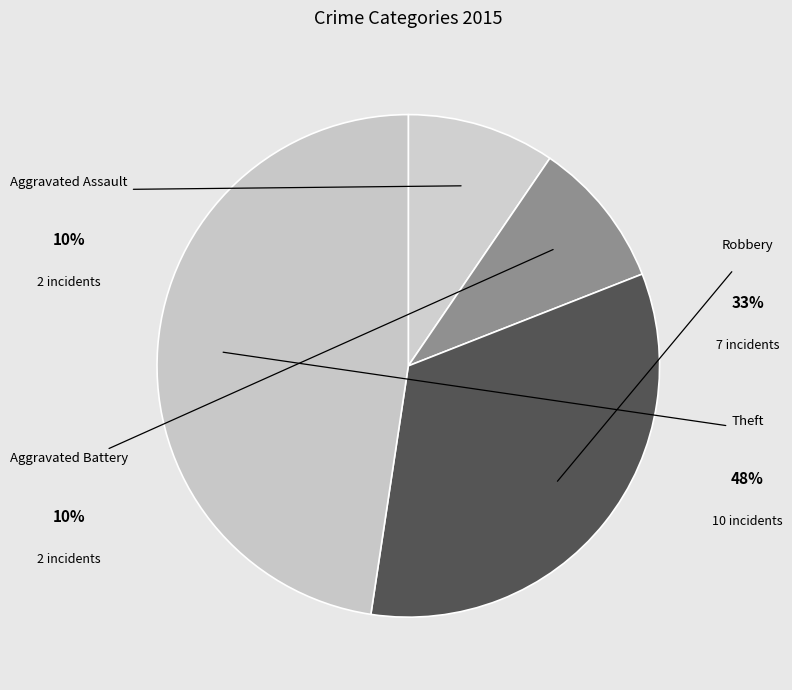

Is the sum of Aggravated Battery and Theft greater than half?

Yes